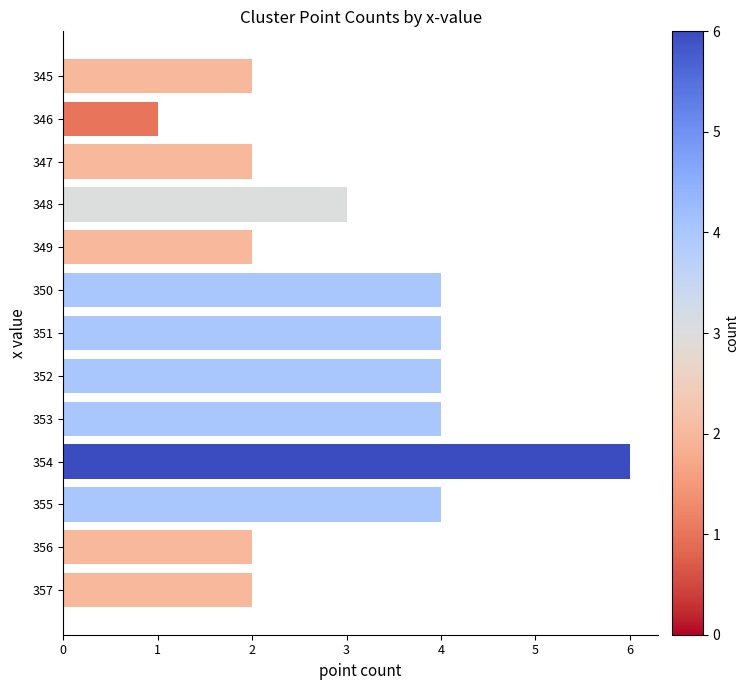

What is the difference between the maximum and minimum values?

5